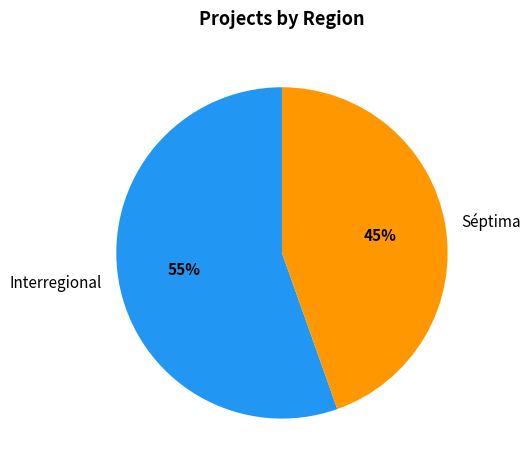

Is there a majority slice in this chart?

Yes